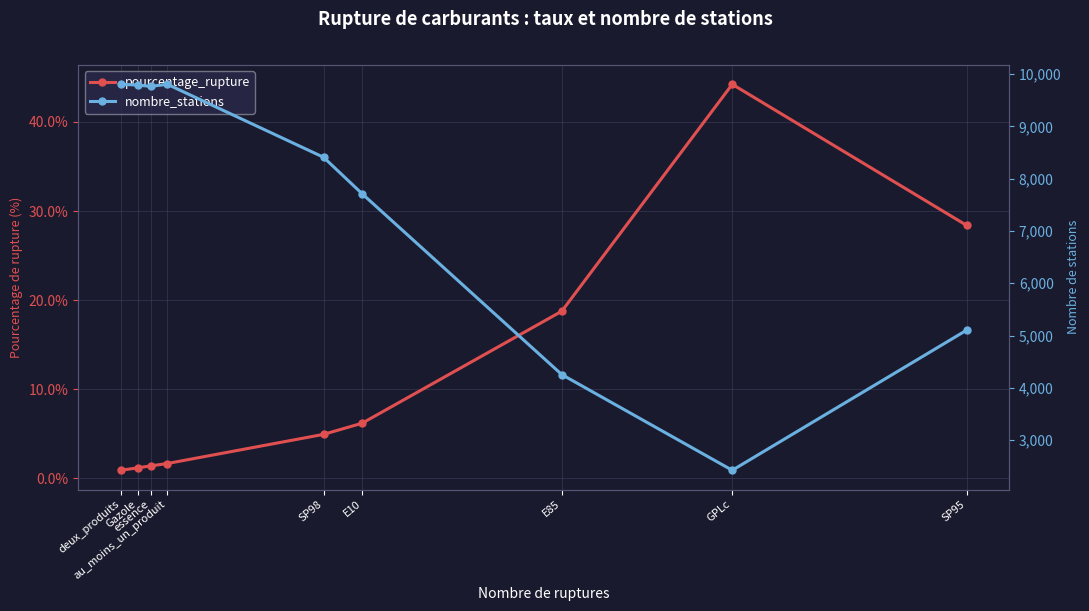

What is the average value of the nombre_stations series?

7451.8